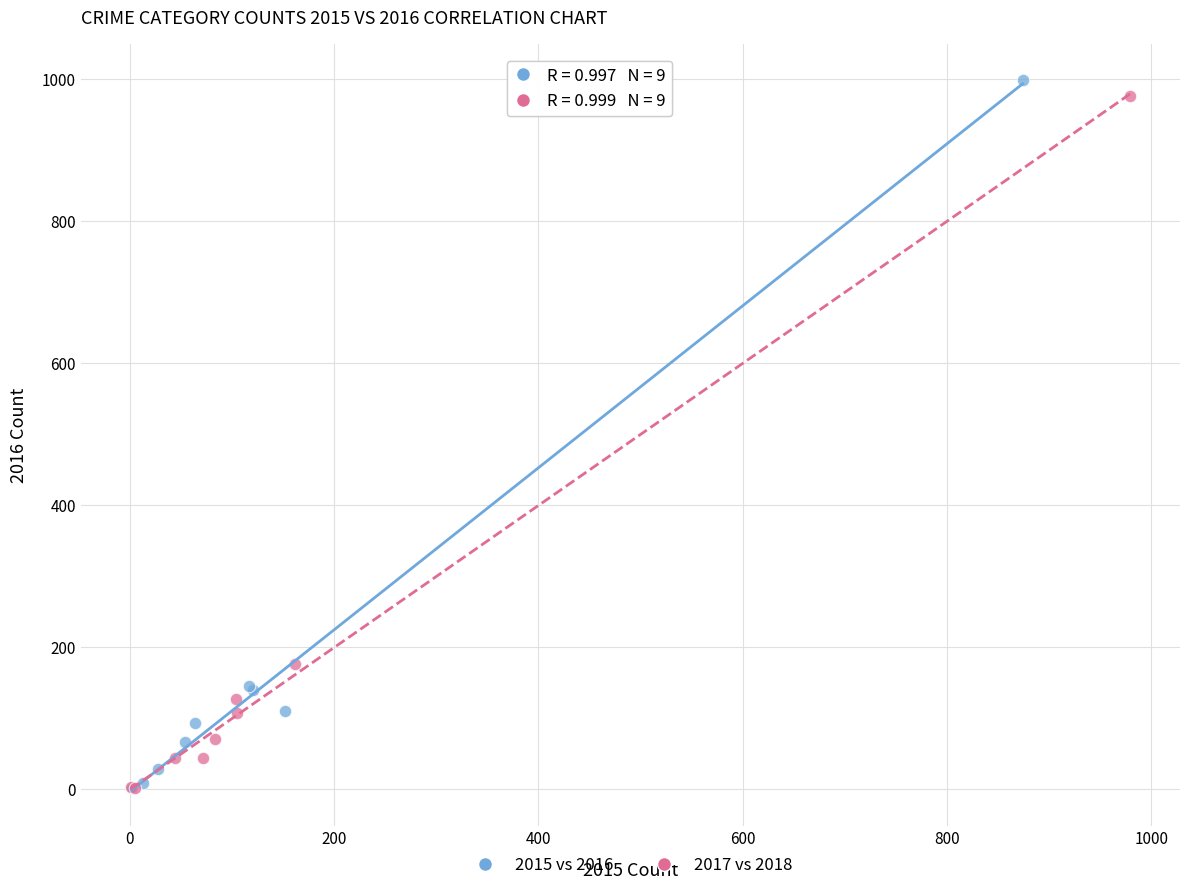

Which series has the widest spread of Y values?

2015 vs 2016